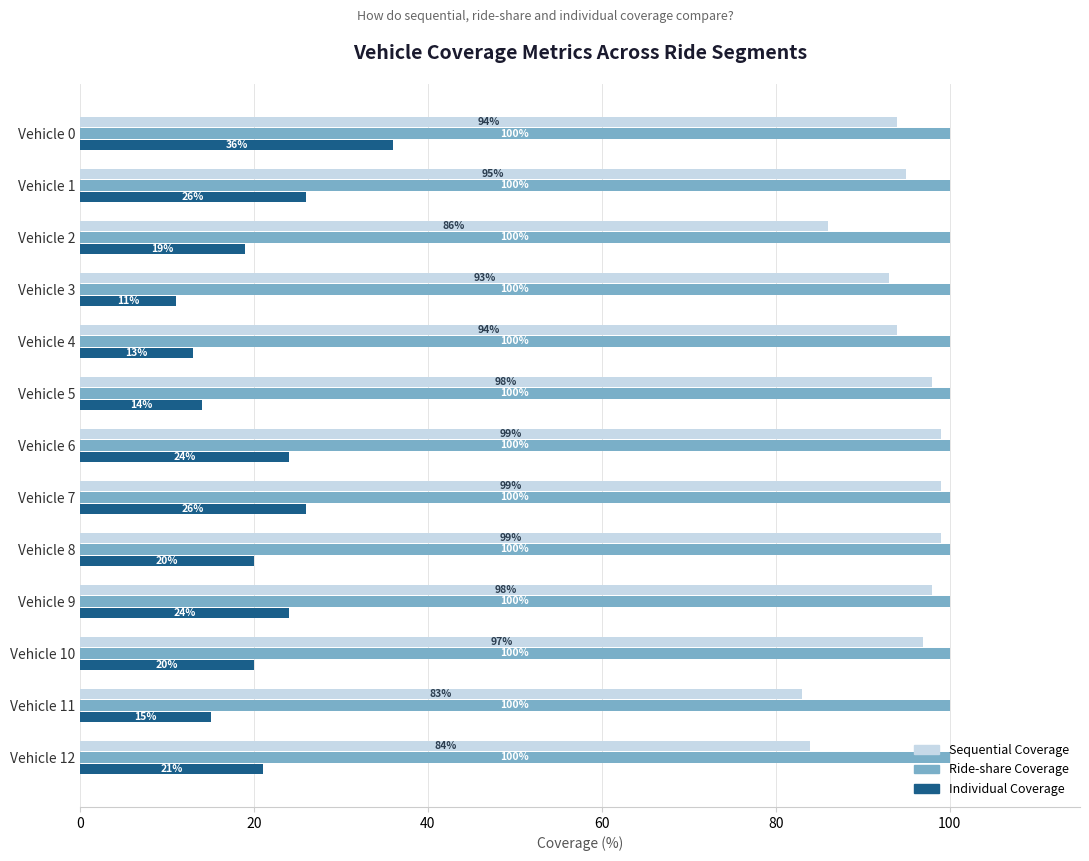

Which series changed the most between Vehicle 5 and Vehicle 12?

Sequential Coverage